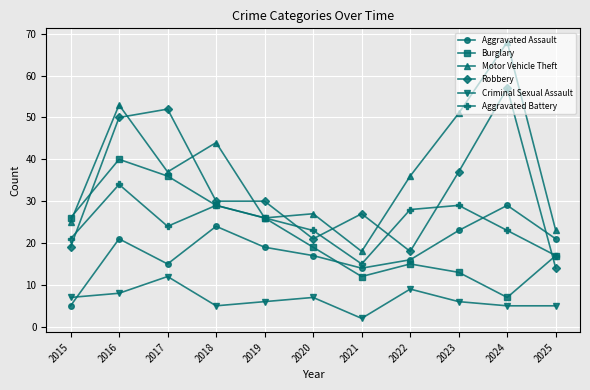

How many intersections are there between Robbery and Aggravated Battery?

6